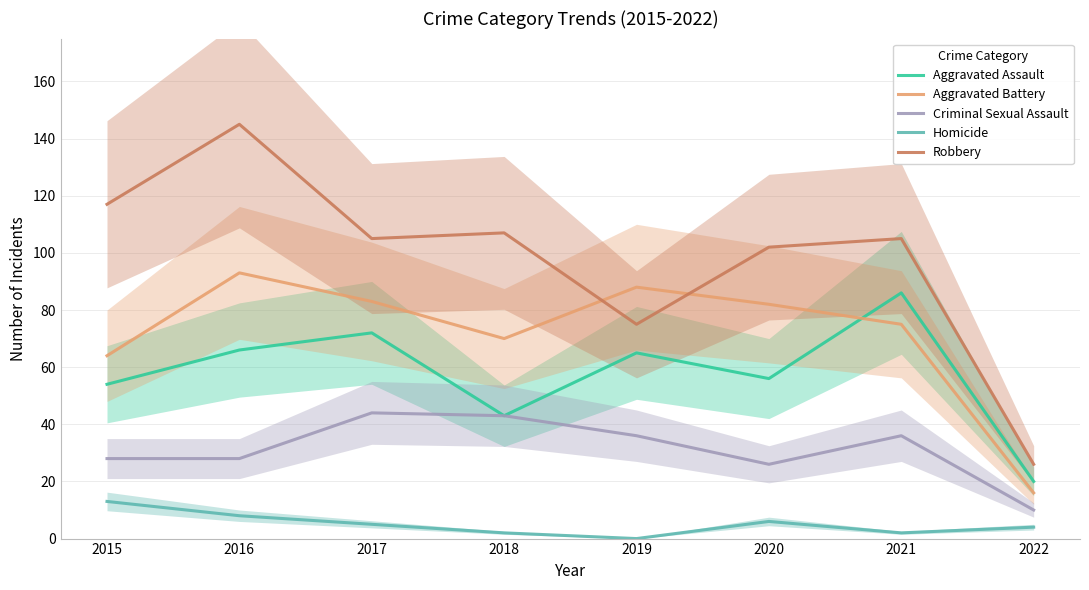

True or false: Aggravated Assault and Criminal Sexual Assault cross at least once.

False